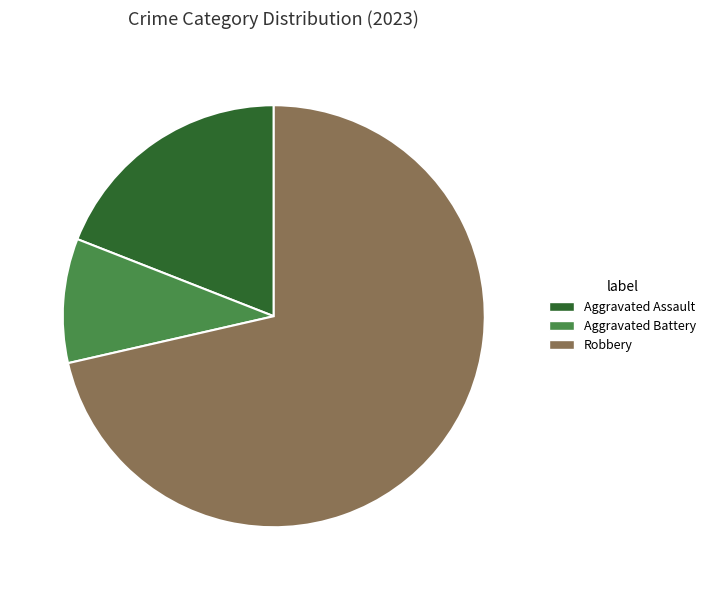

Which slice is the smallest?

Aggravated Battery